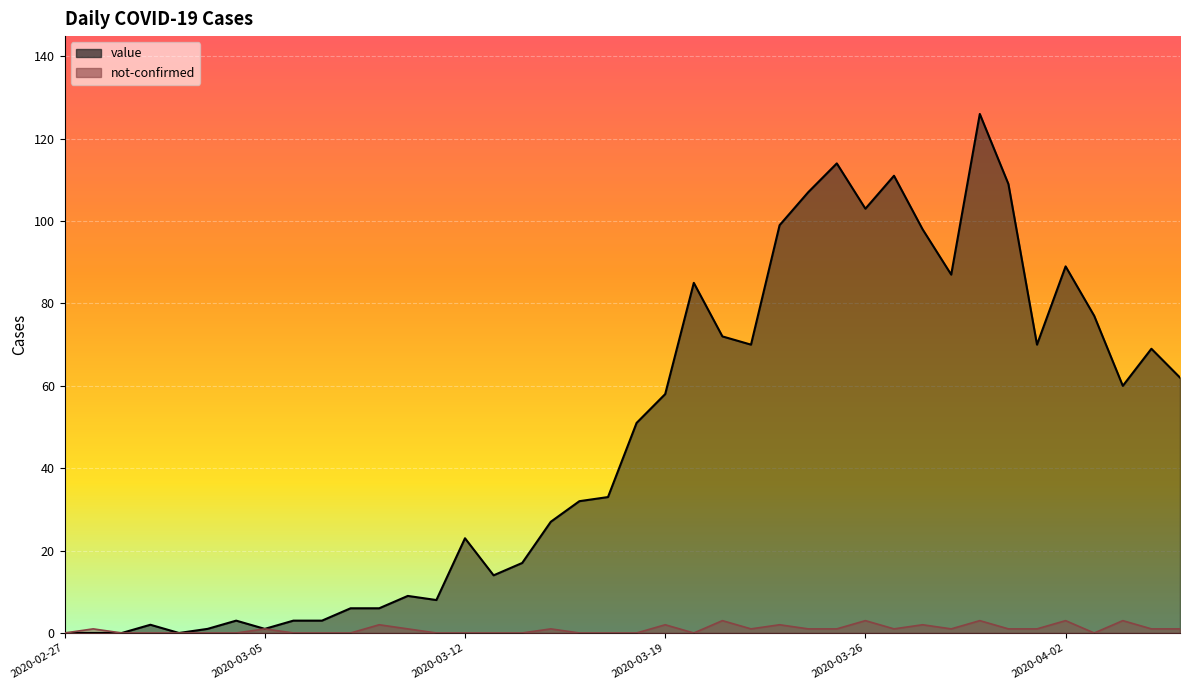

True or false: value and not-confirmed intersect in this chart.

False